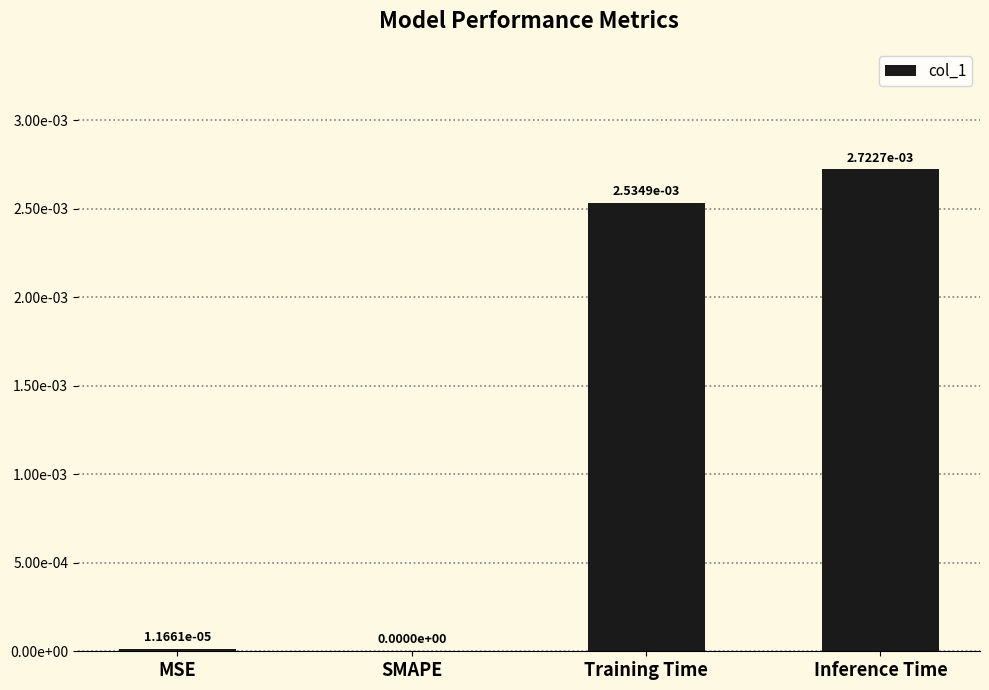

Rank the categories by value from lowest to highest.

SMAPE, MSE, Training Time, Inference Time